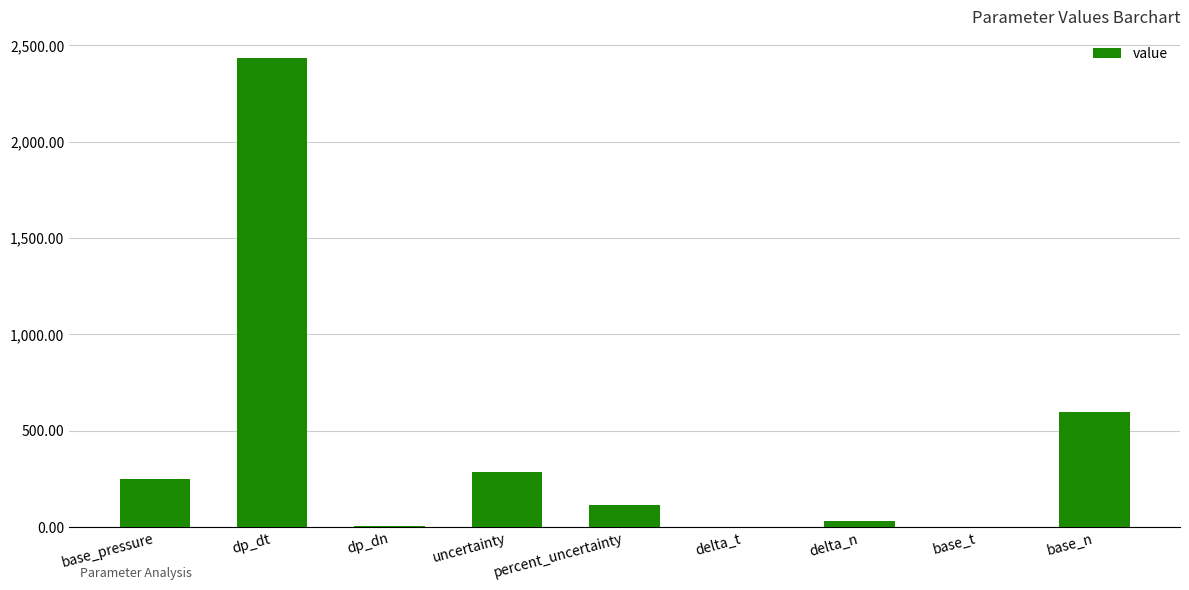

Where does the data first go above 112?

base_pressure